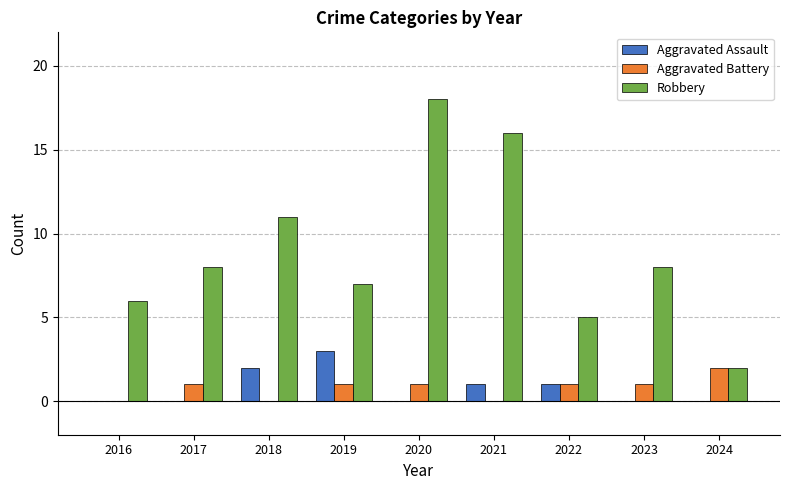

The value of Aggravated Battery at 2016 is 1. True or false?

False